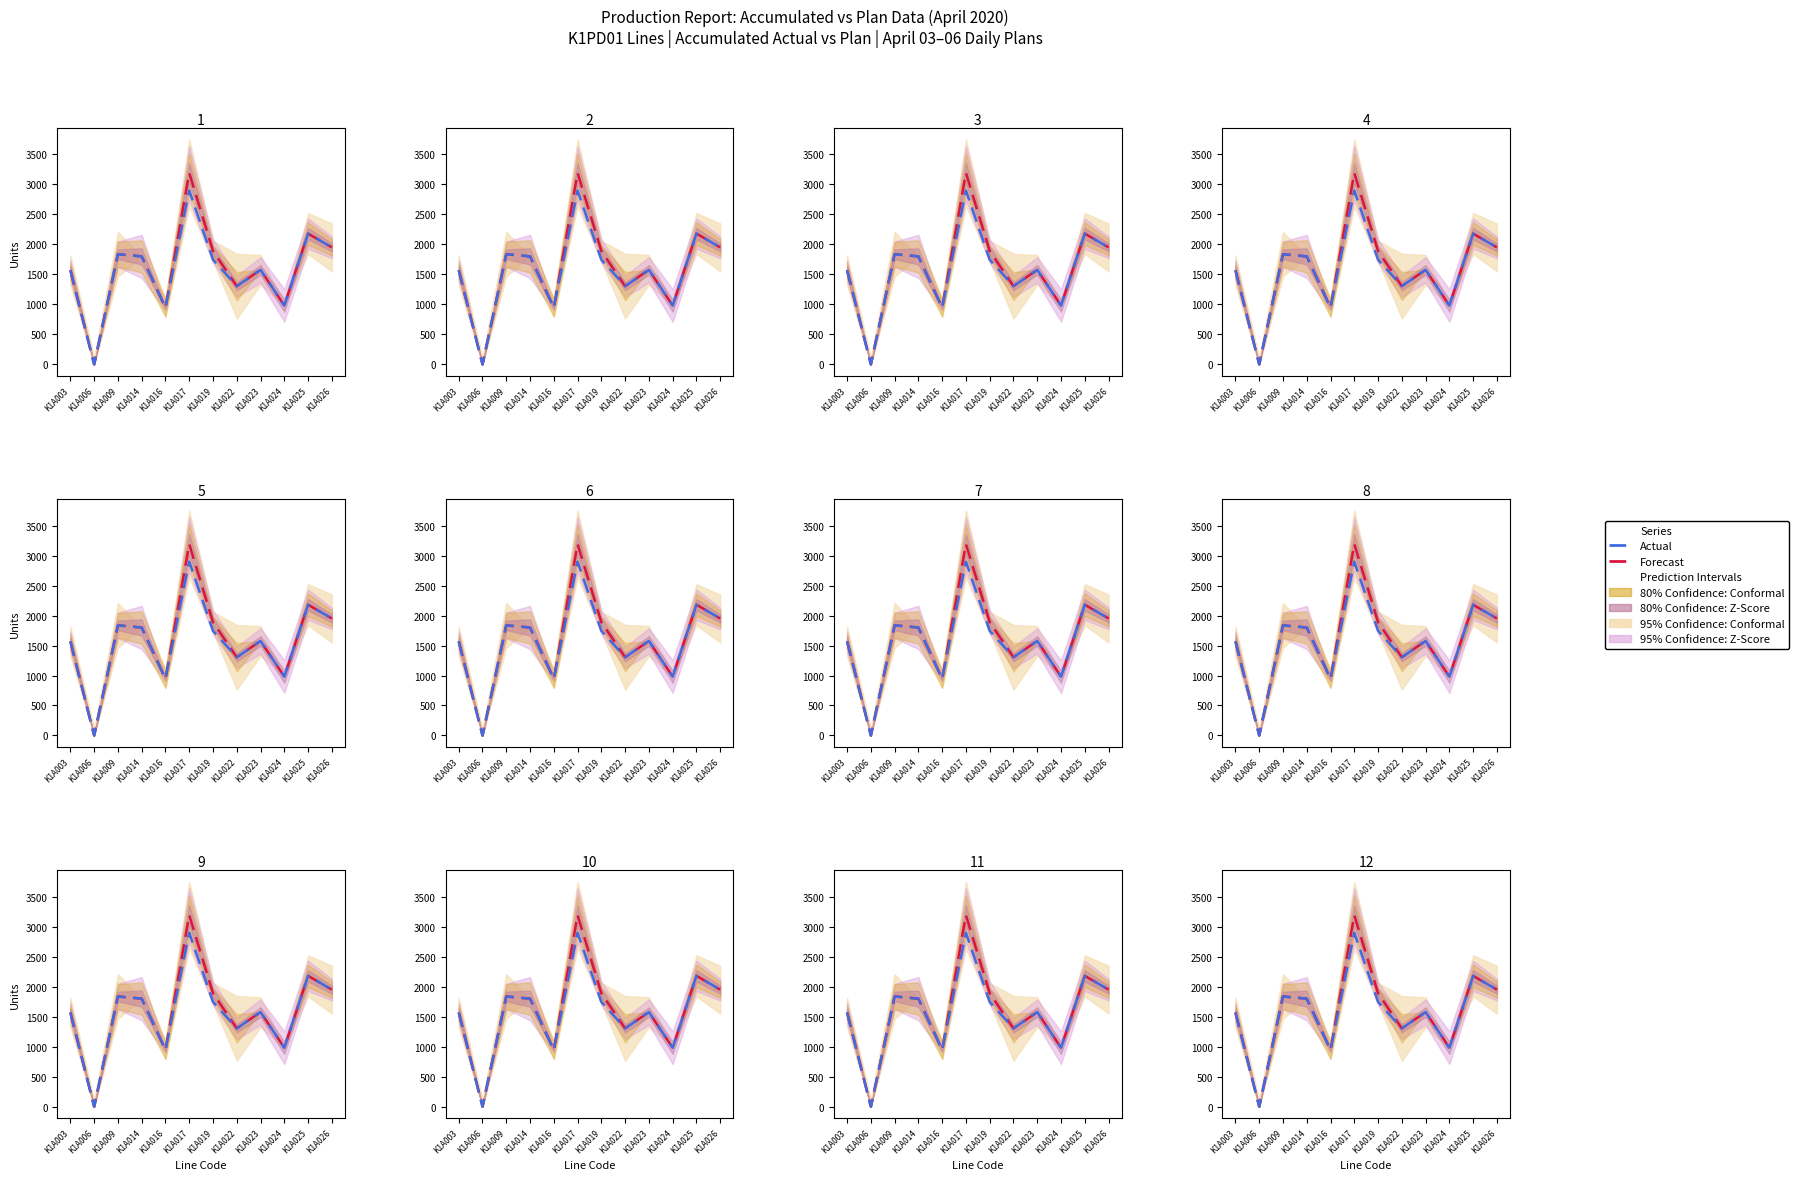

What is the value of the Forecast point at the 5th from the left?

945